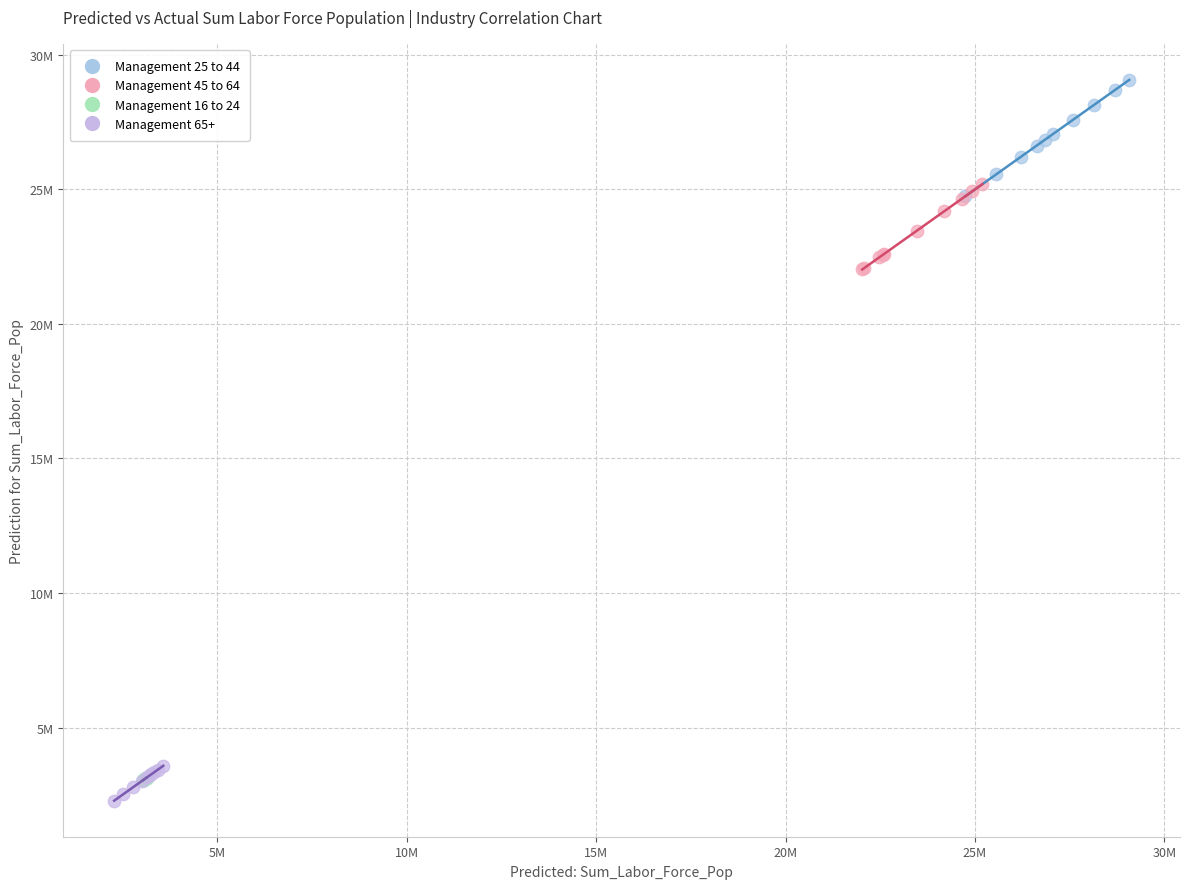

Which series reaches the minimum Y coordinate?

Management 65+